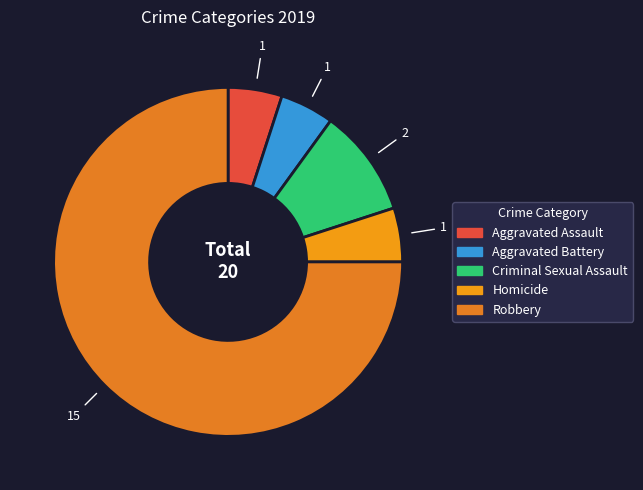

Is there a majority slice in this chart?

Yes